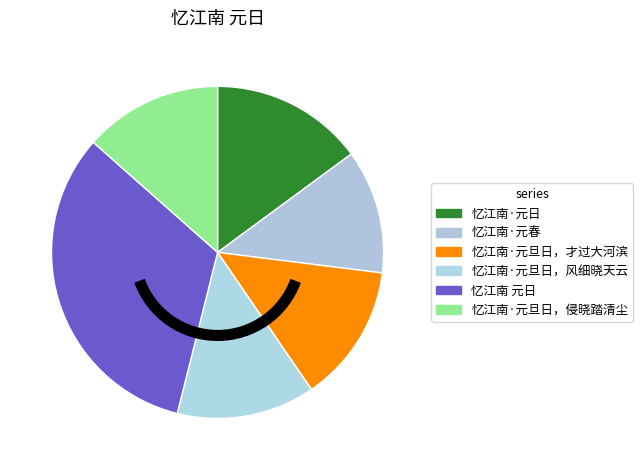

How many segments does this pie chart have?

6